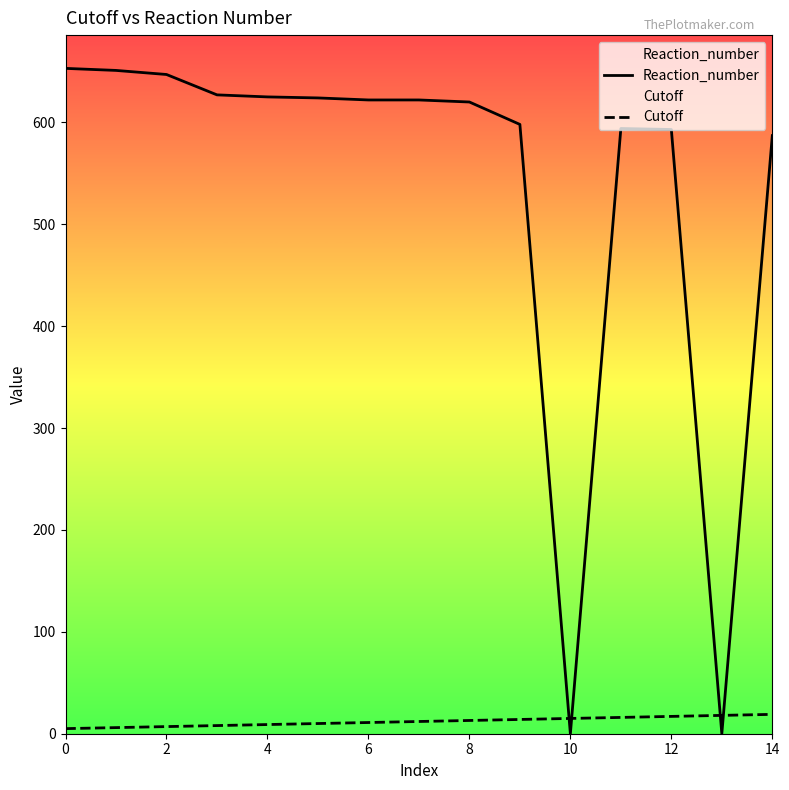

Read the Cutoff value at 11.

16